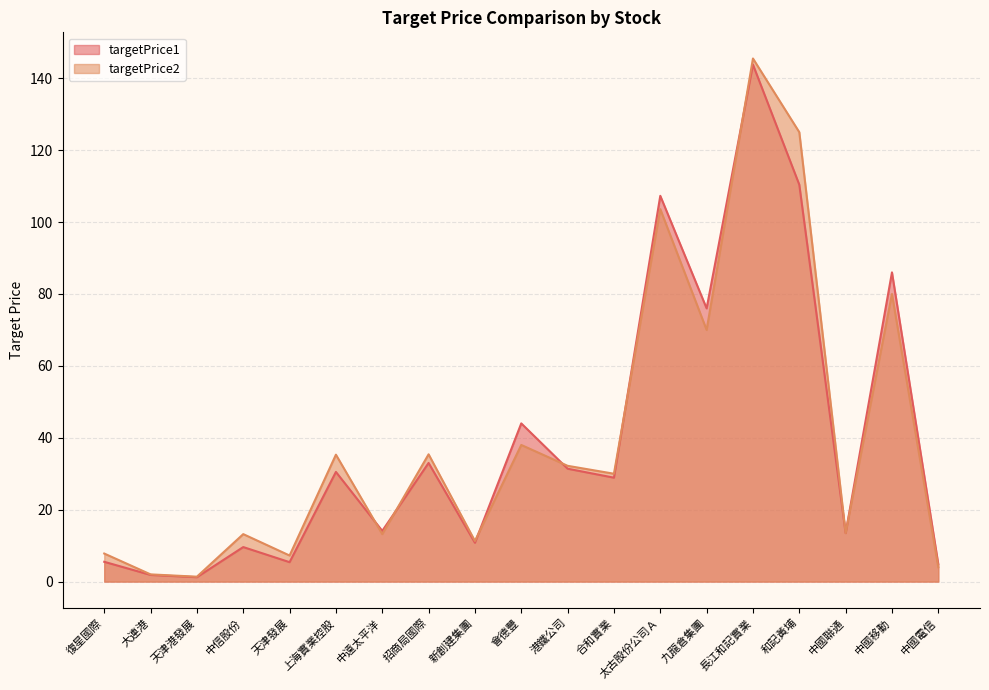

Which series has the largest range (max minus min)?

targetPrice2